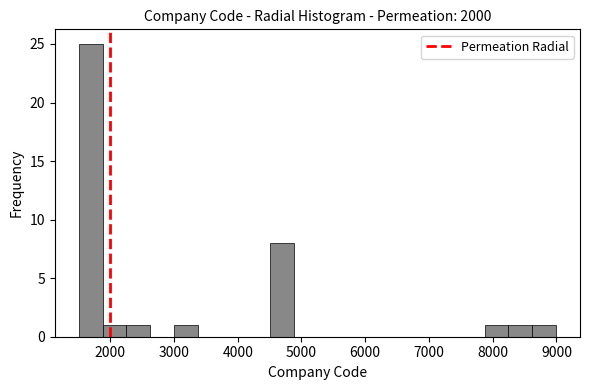

Read against the x-axis, roughly where is the centre of the tallest bar?

1700